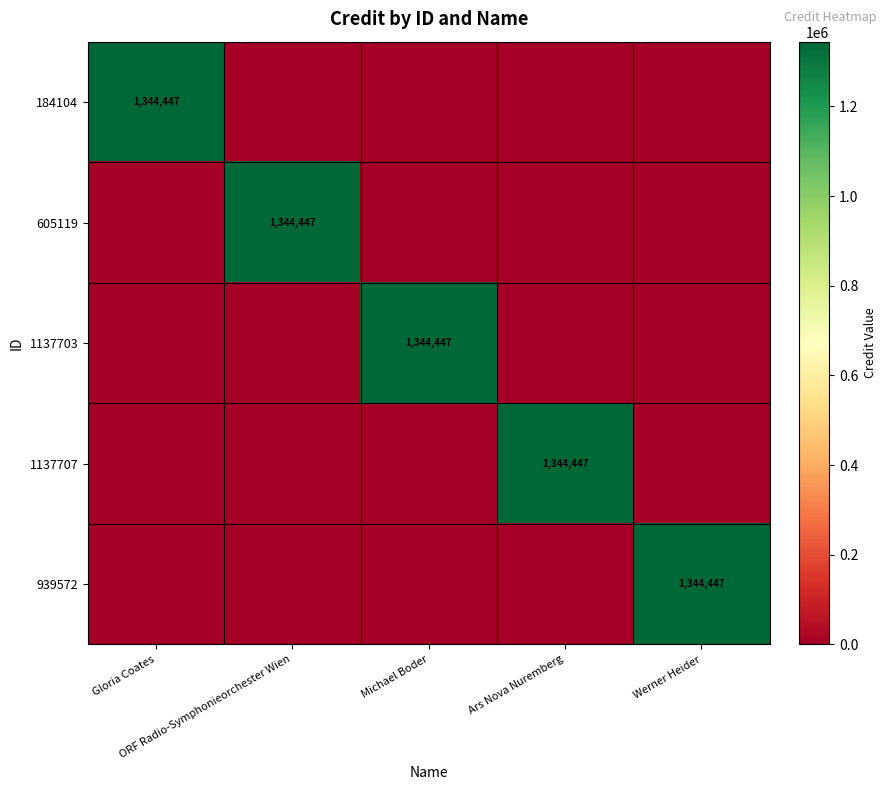

Which series has the largest total across all categories?

184104